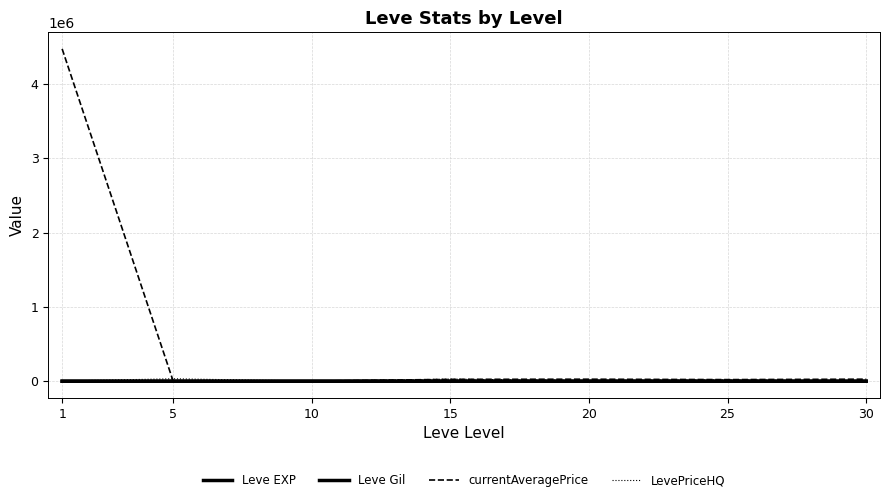

How many lines are shown in the chart?

4